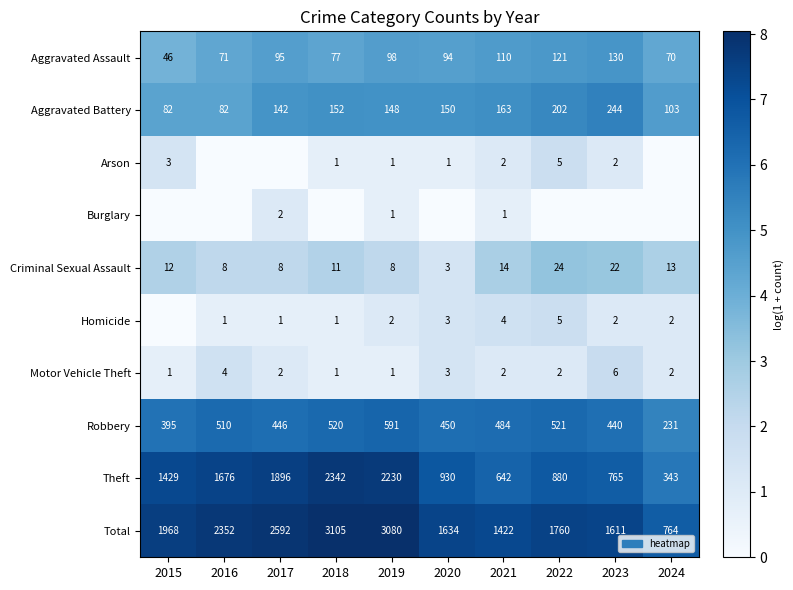

The value of Aggravated Assault at 2022 is 121. True or false?

True